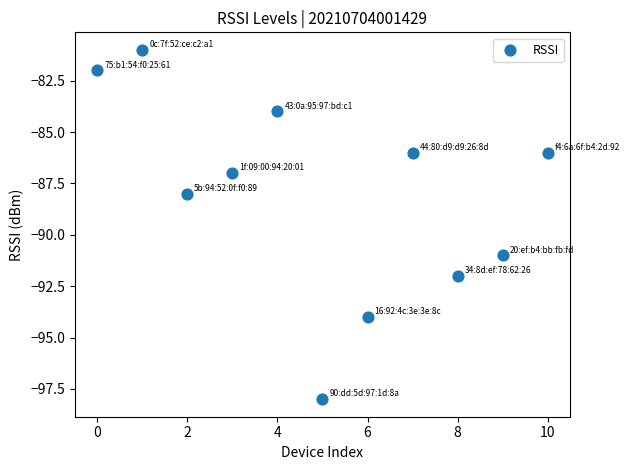

What is the average Y value?

-88